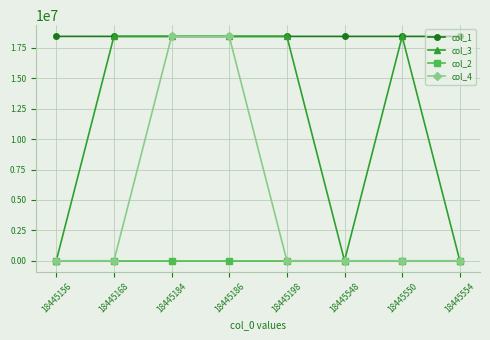

Is the value of col_3 at 18445168 greater than the value of col_2 at 18445554?

Yes